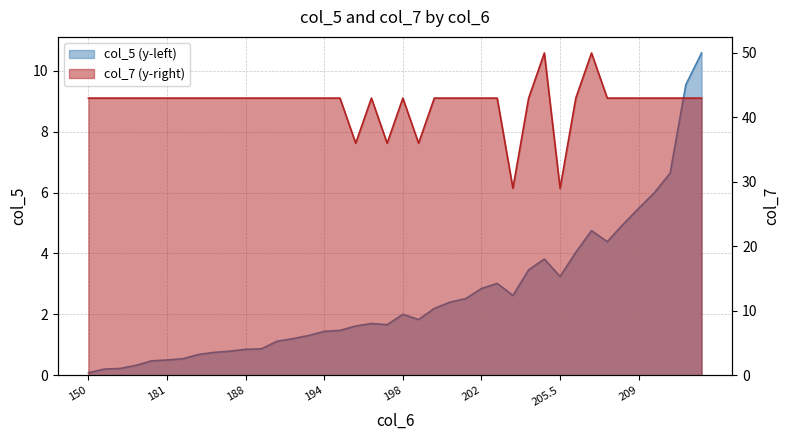

True or false: col_7 (y-right) has a value of 60.6 at 197.5.

False